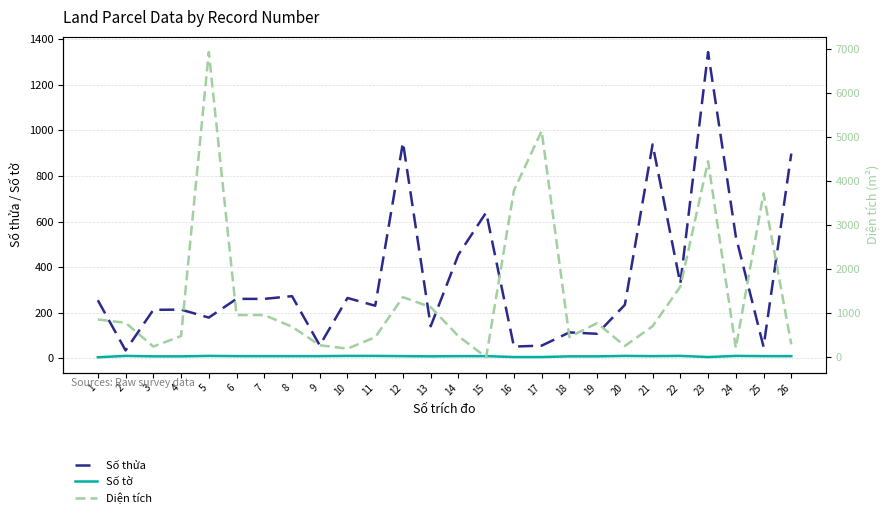

Reading left to right, extract all data points from this chart.

Số thửa: 255.0	35.0	213.0	214.0	179.0	261.0	261.0	273.0	57.0	265.0	231.0	947.0	141.0	455.0	640.0	52.0	56.0	114.0	108.0	235.0	938.0	328.0	1343.0	535.0	51.0	898.0
Số tờ: 5.0	11.0	9.0	9.0	11.0	10.0	10.0	10.0	10.0	11.0	11.0	10.0	9.0	10.0	10.0	6.0	6.0	9.0	9.0	11.0	10.0	11.0	6.0	11.0	10.0	10.0
Diện tích: 856.2	781.7	243.7	481.7	6919.4	957.6	957.6	692.4	272.1	195.3	455.2	1363.5	1137.3	478.6	0.0	3780.0	5131.4	458.8	774.7	255.4	704.3	1600.1	4444.6	211.9	3716.4	292.4